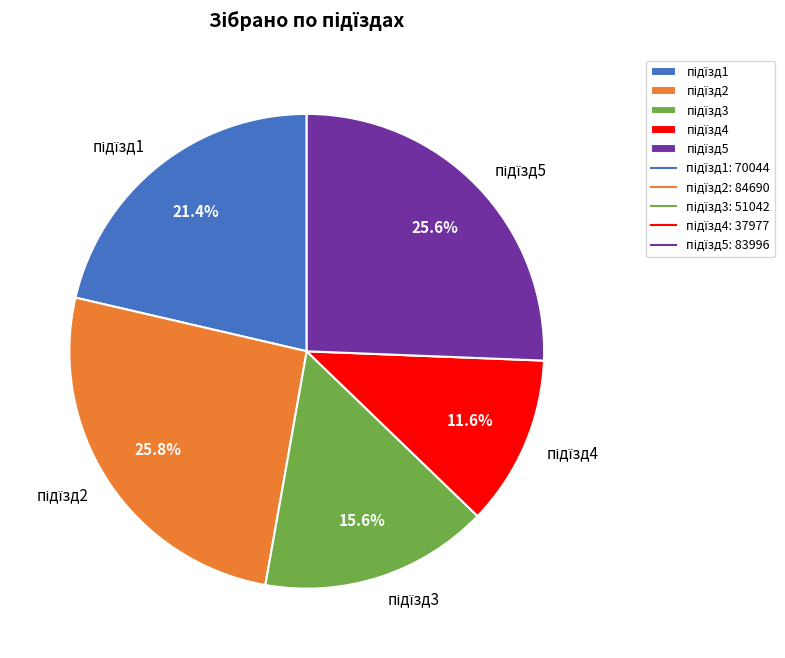

Is there a majority slice in this chart?

No